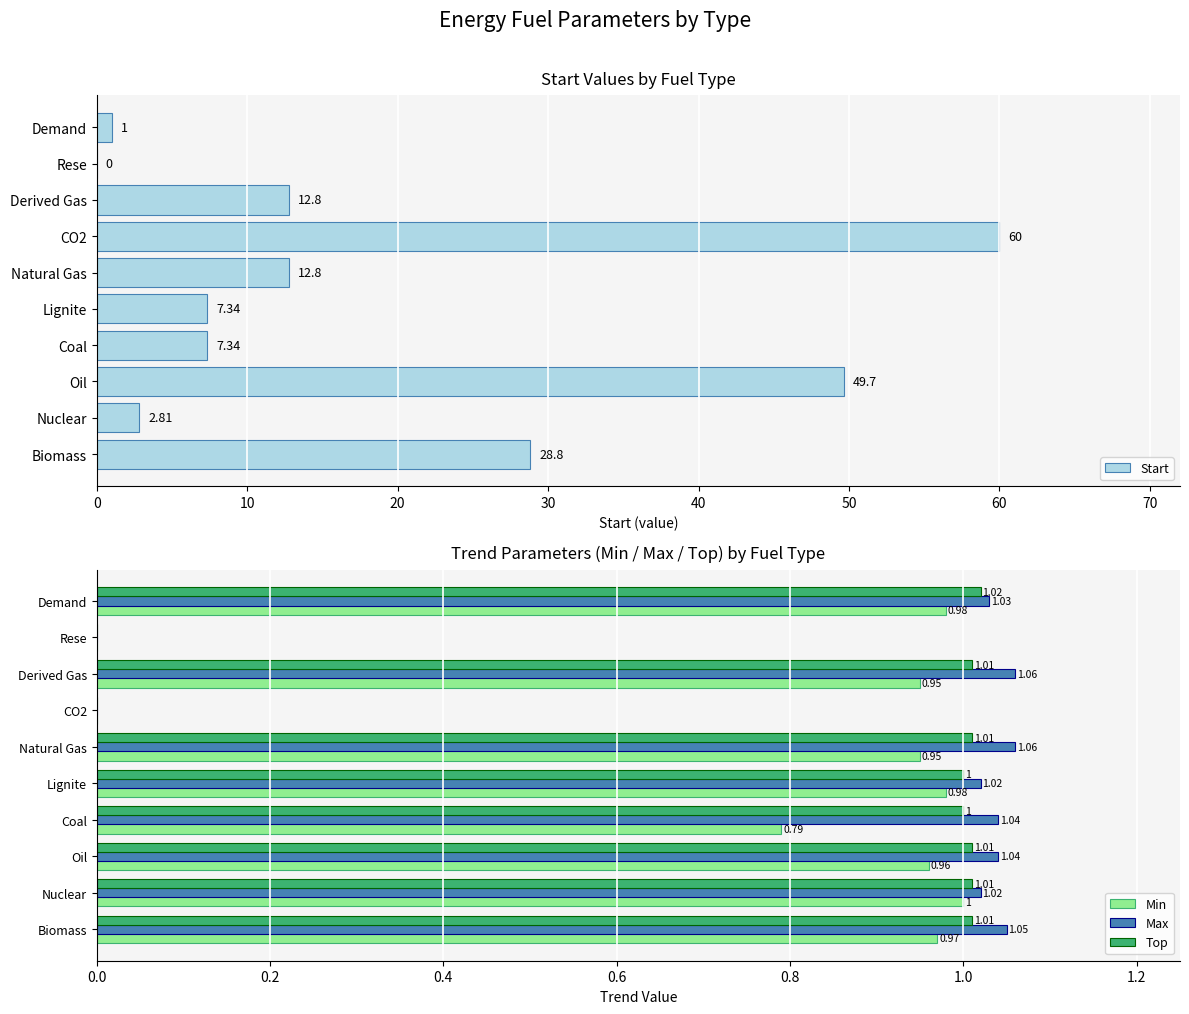

Is the value of Max at CO2 greater than the value of Min at Coal?

No